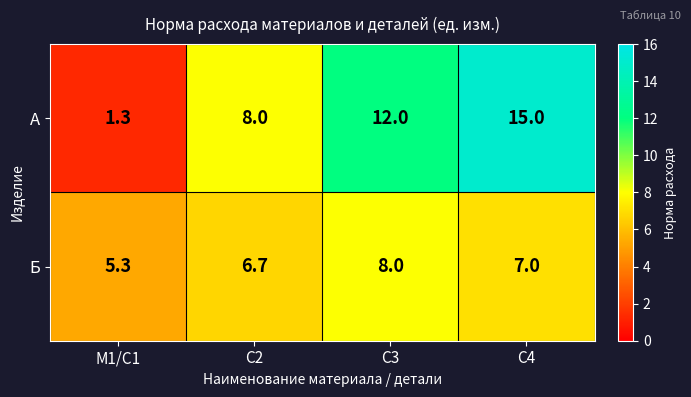

The А series shows 15.0 at С4. True or false?

True